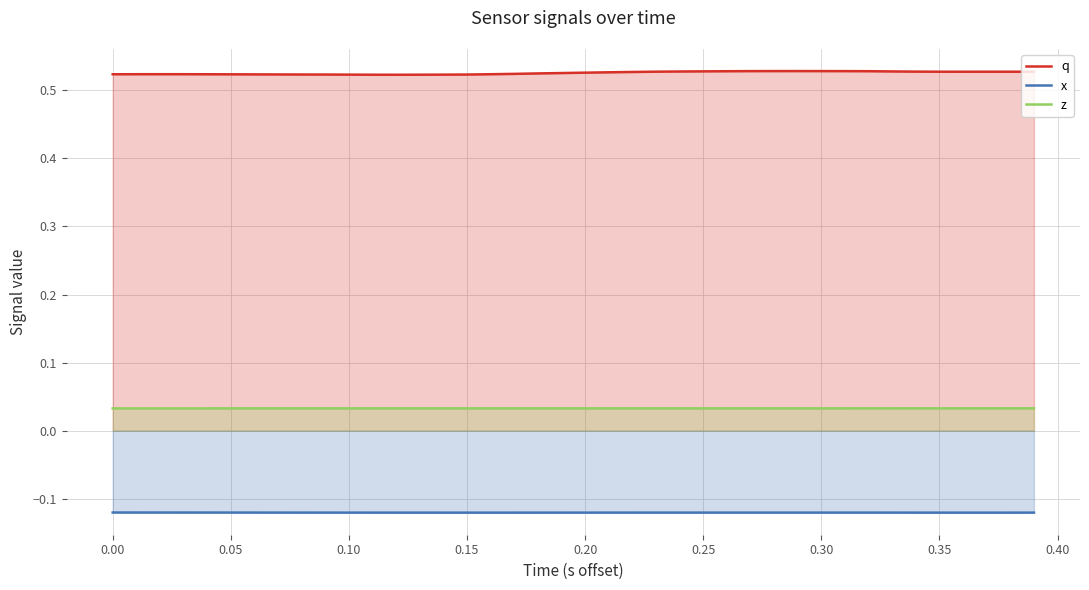

Which series has the largest total across all categories?

q